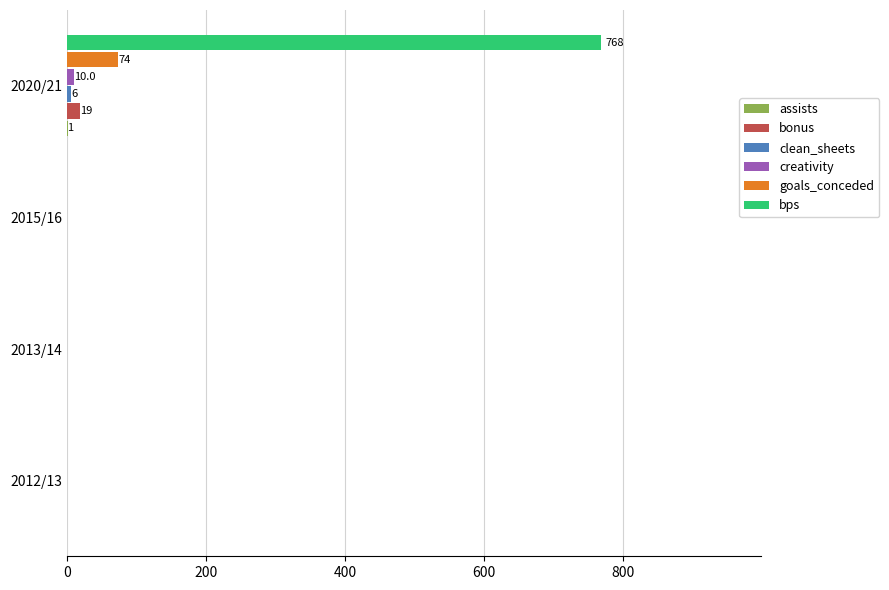

Which category has the highest value across all series?

2020/21